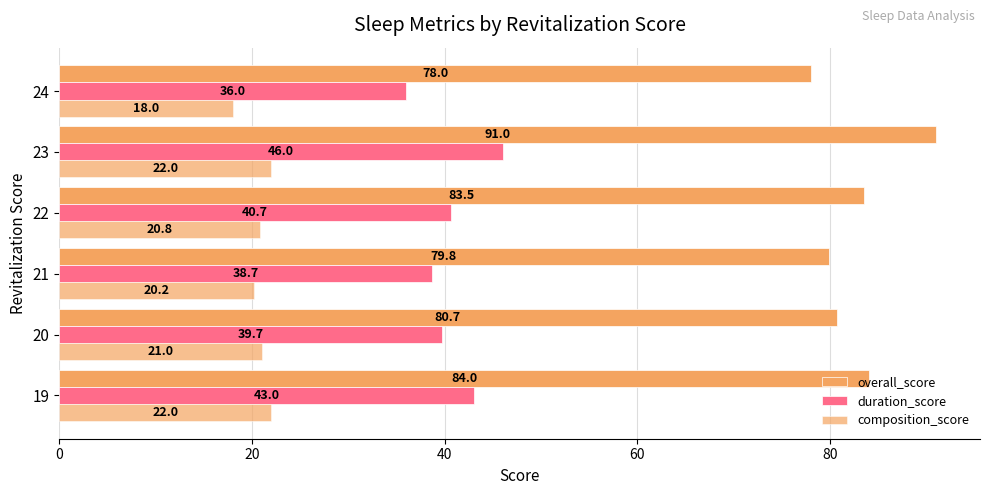

How many data points in overall_score are above 83?

3